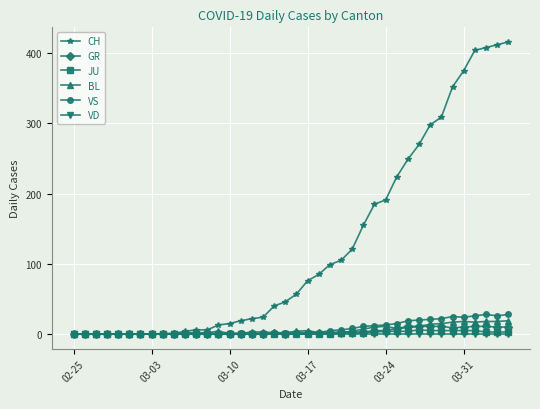

Which series has the largest total across all categories?

CH